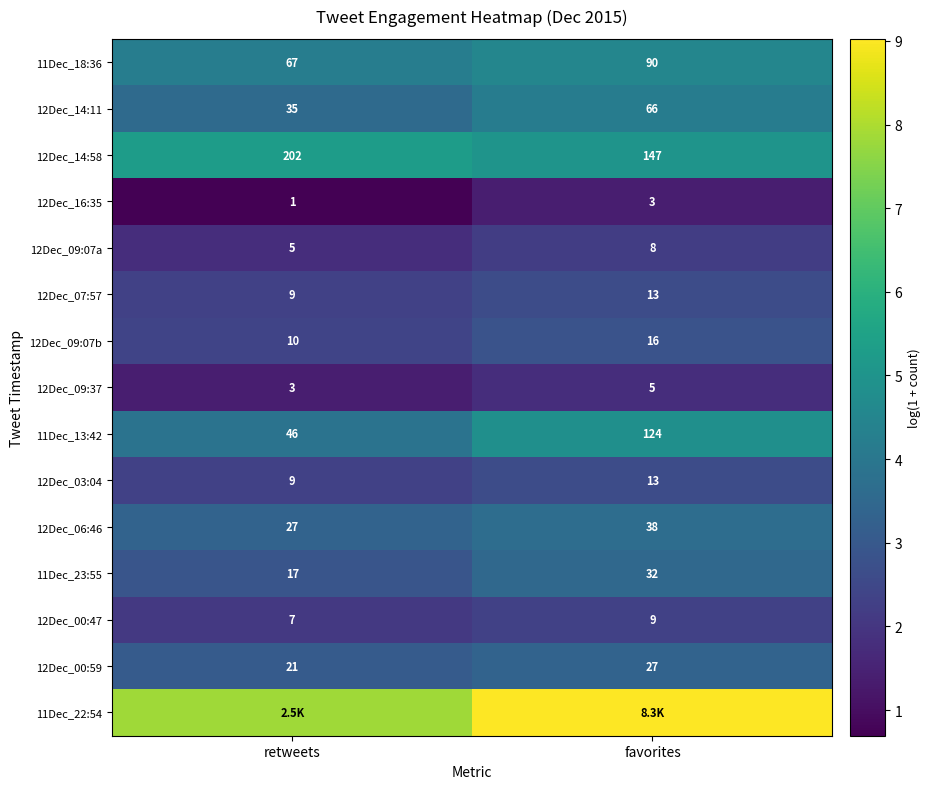

Is the value of 12Dec_06:46 at retweets greater than the value of 11Dec_18:36 at favorites?

No